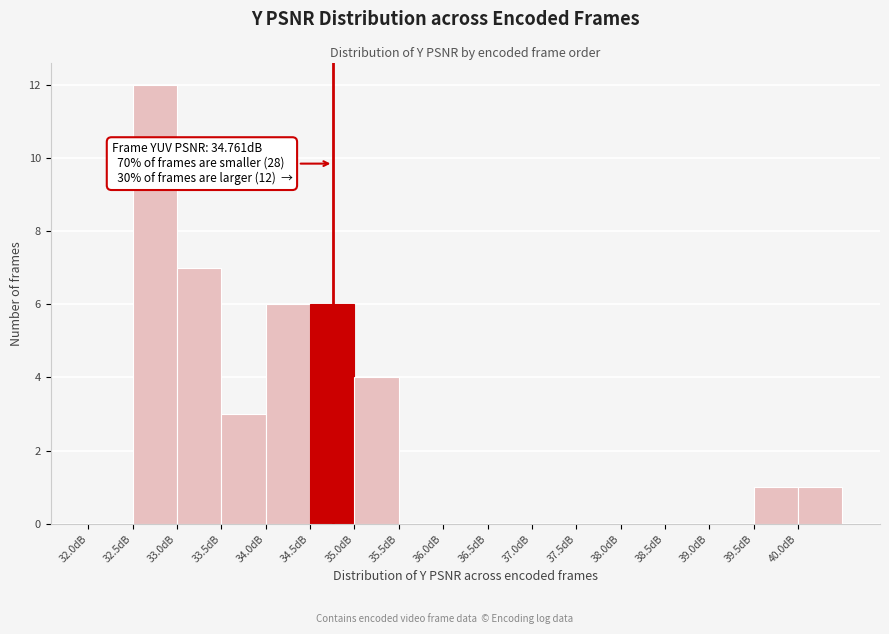

Which range on the x-axis has the tallest bar?

32.5 to 33.0